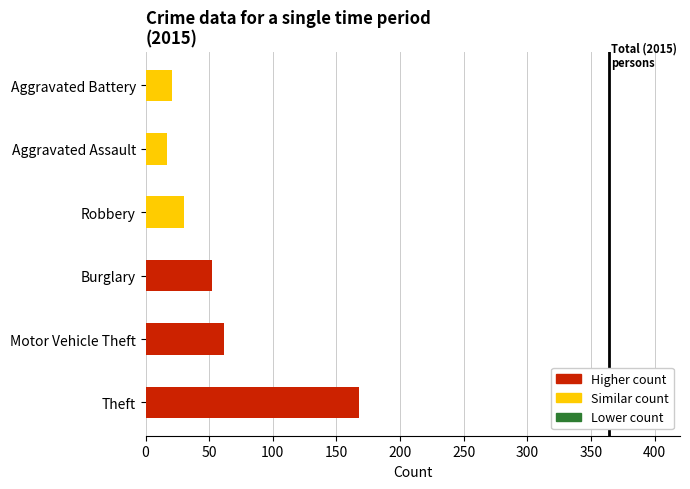

The value at 0 is 0. True or false?

True